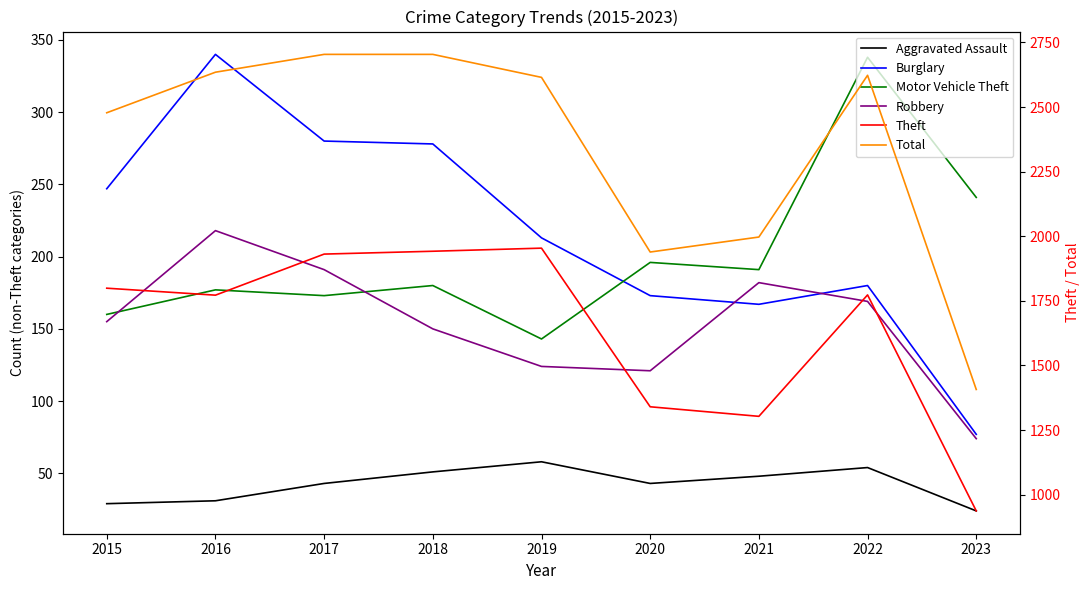

What is the value of the Aggravated Assault point at the 5th from the left?

58